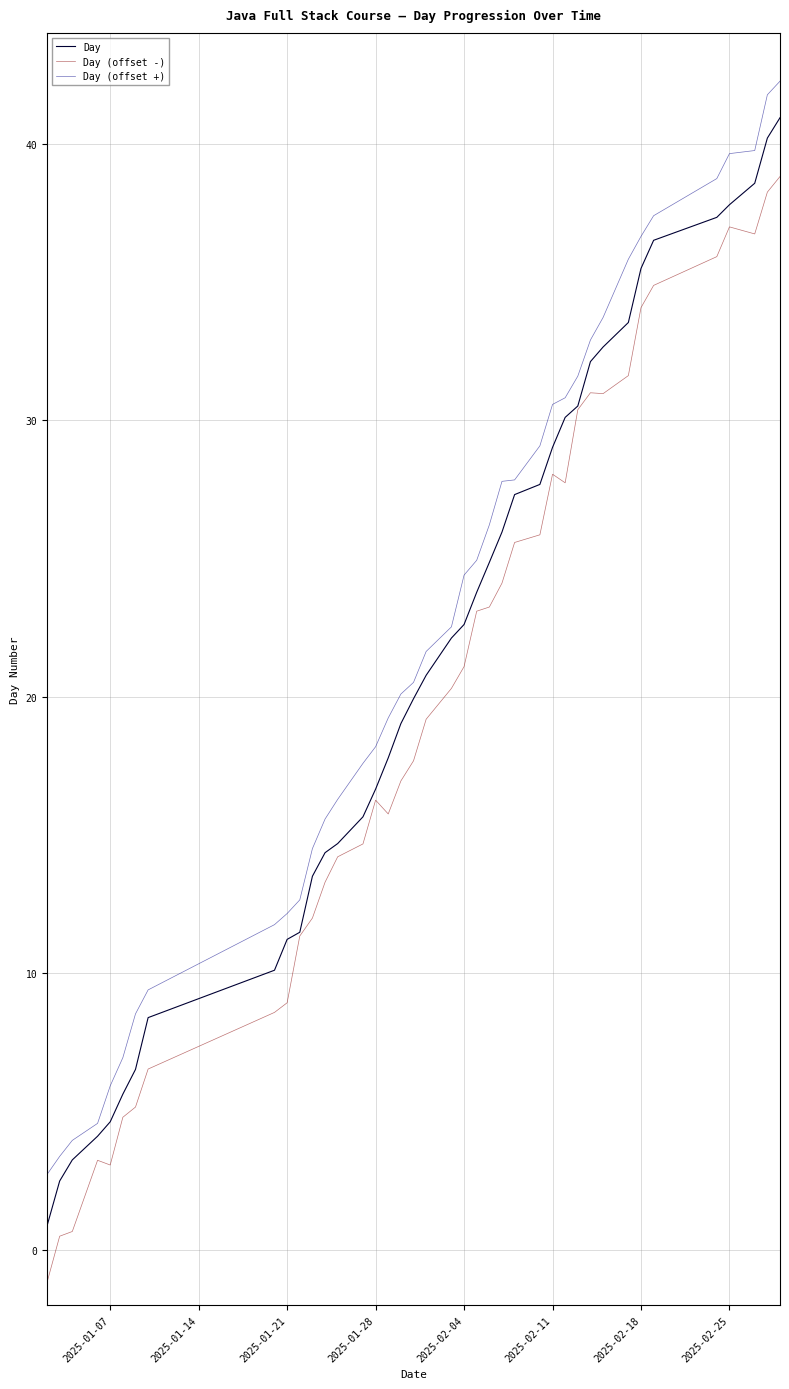

What is the difference between the maximum and second lowest values in the Day (offset -) series?

38.3